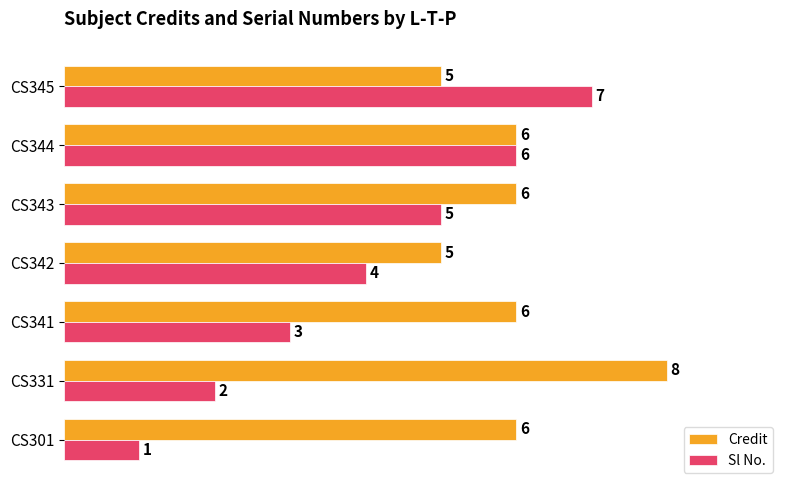

How many series are shown in this chart?

2